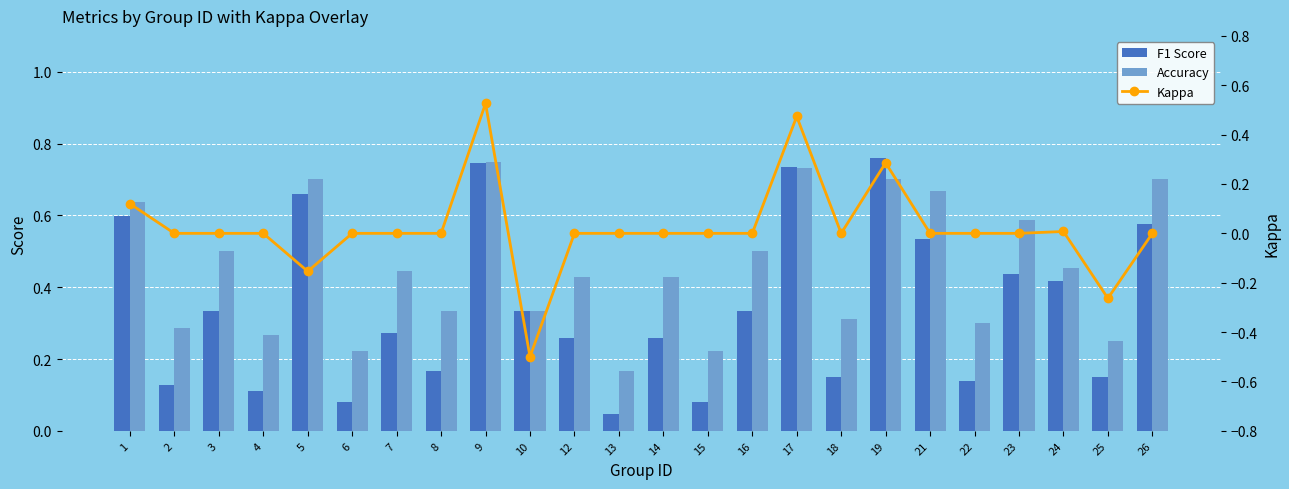

What are all the series names shown in the legend?

F1 Score, Accuracy, Kappa